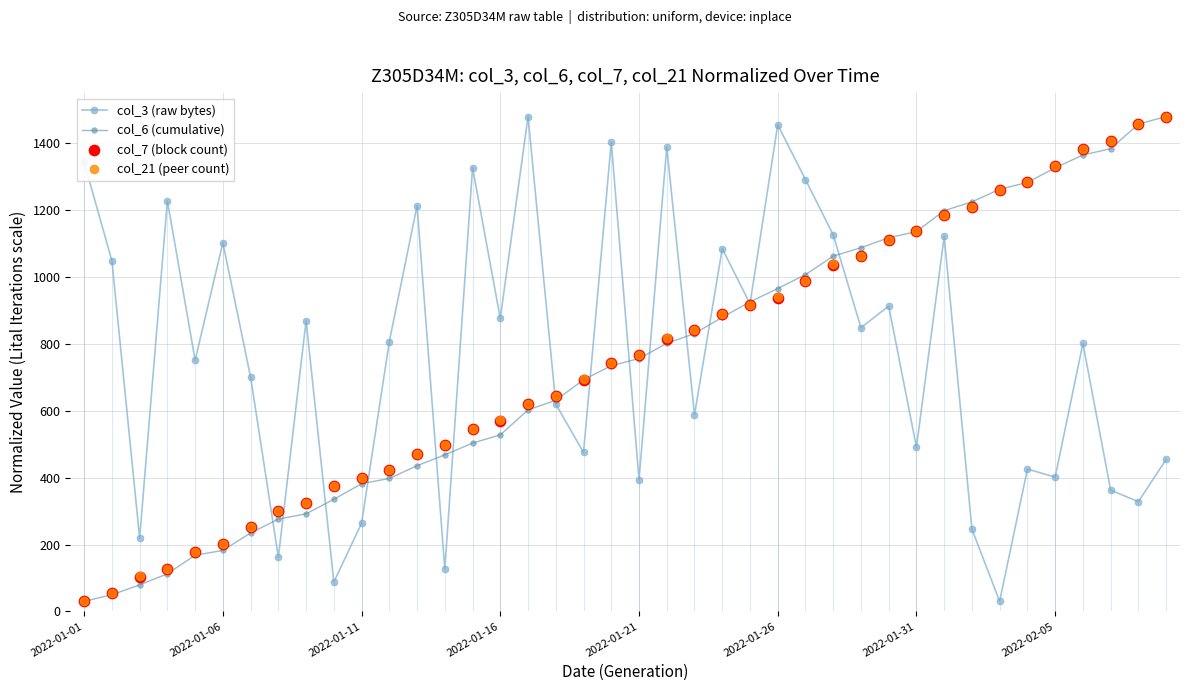

Which series reaches the minimum Y coordinate?

col_3 (raw bytes)